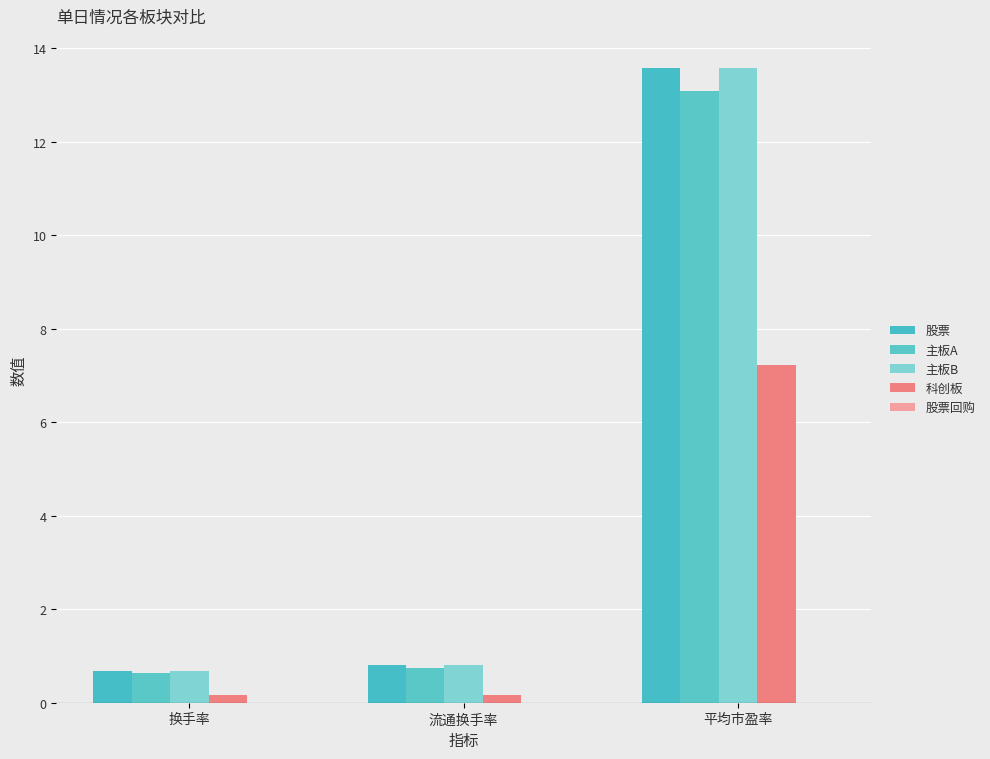

Does the chart contain any negative values?

No